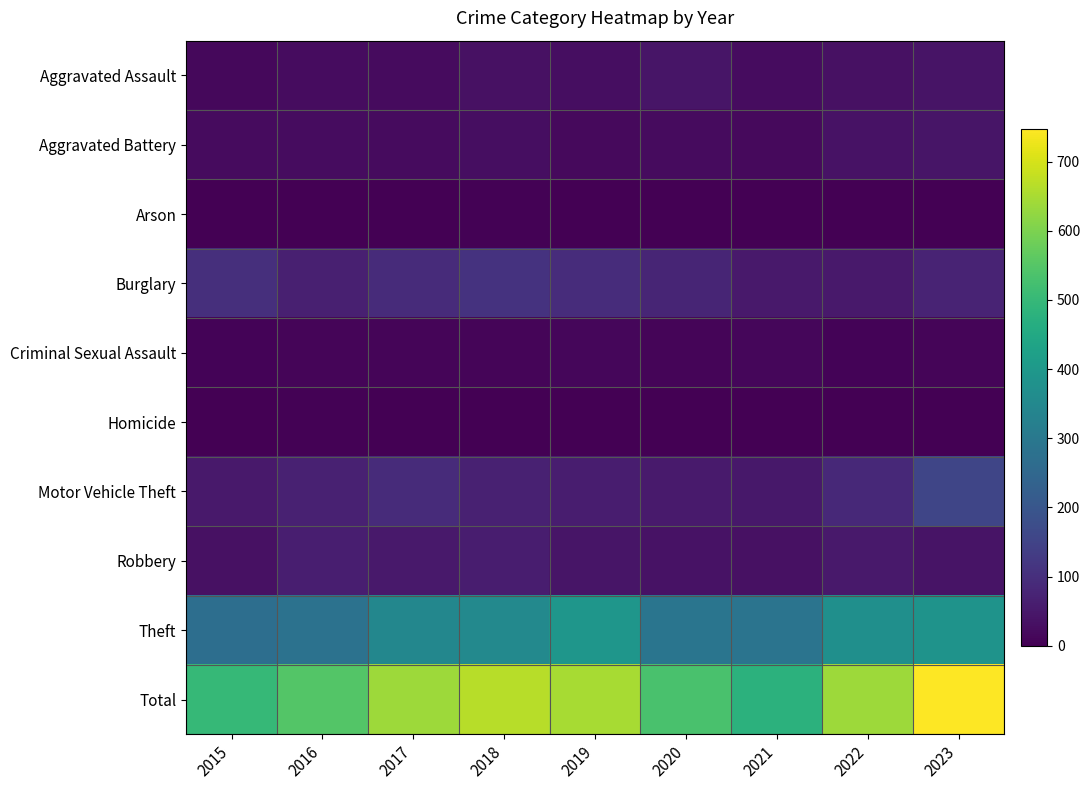

Between 2015 and 2019, which series saw the biggest shift?

Total